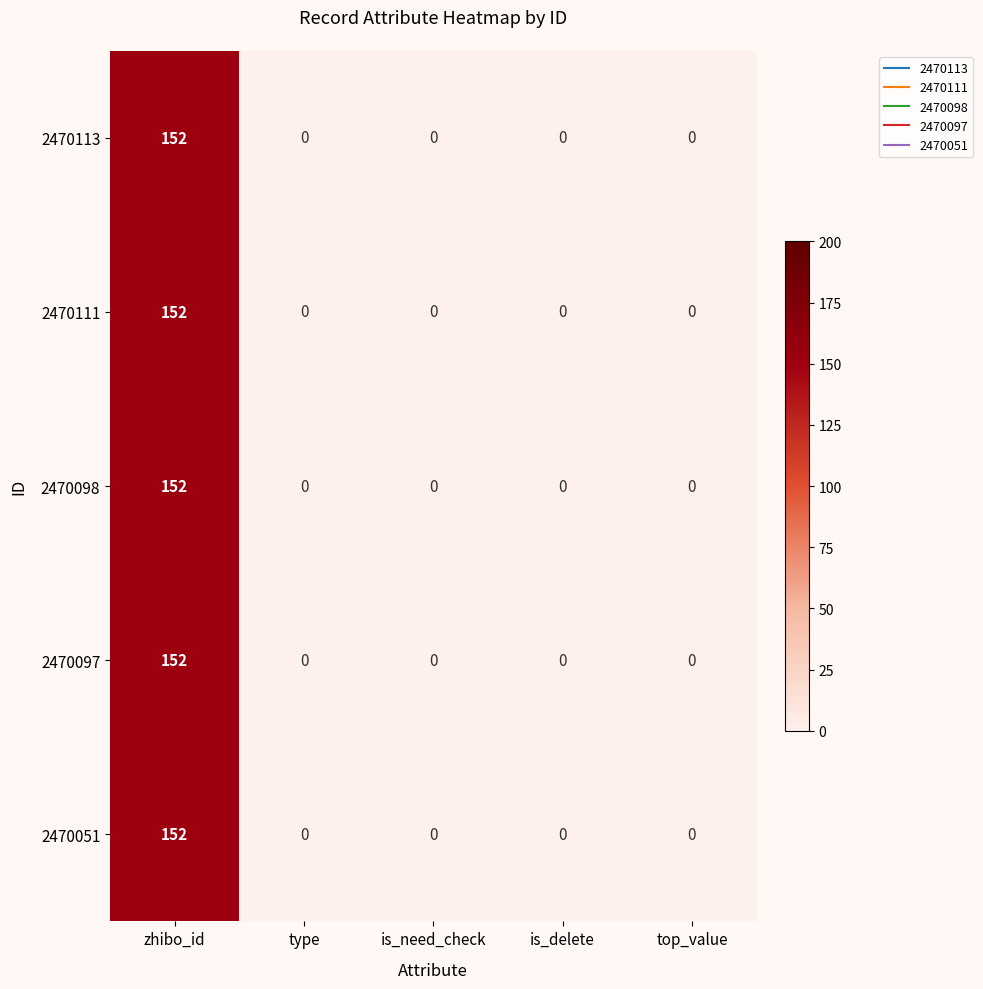

Reading left to right, what are all the values shown in this chart?

2470113: 152	0	0	0	0
2470111: 152	0	0	0	0
2470098: 152	0	0	0	0
2470097: 152	0	0	0	0
2470051: 152	0	0	0	0